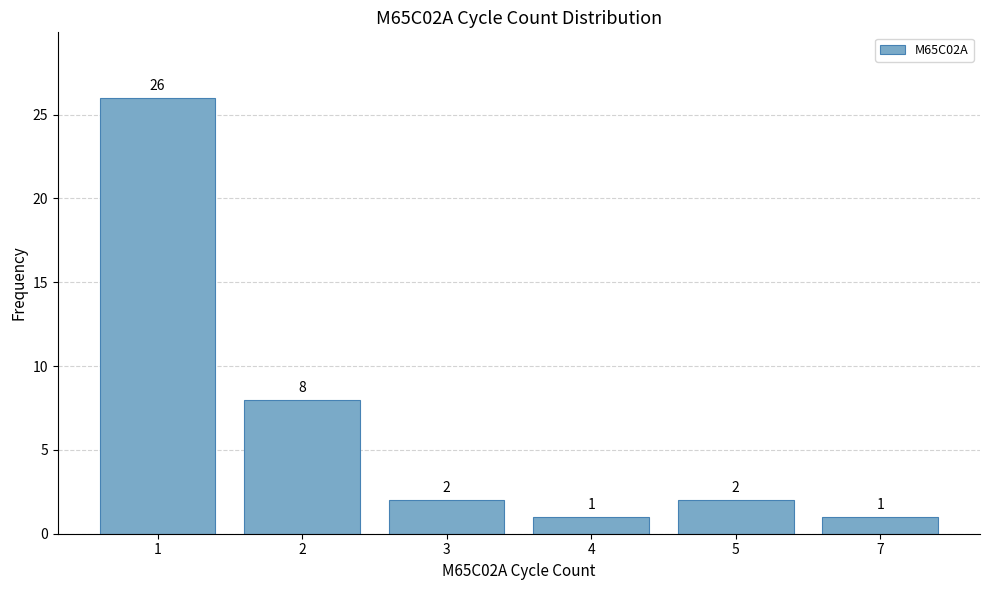

What is the value of the 5th bar from the left?

2